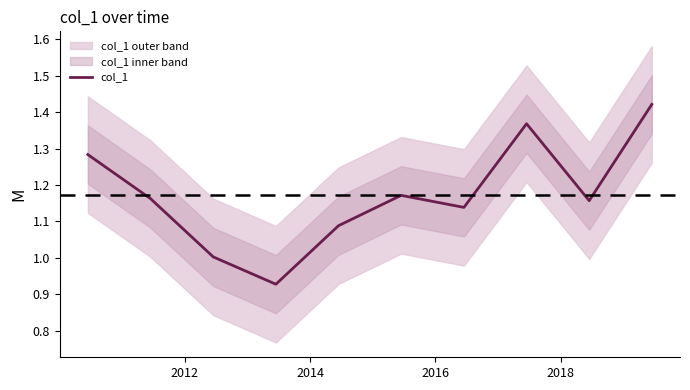

What is the maximum value shown in the chart?

1.4